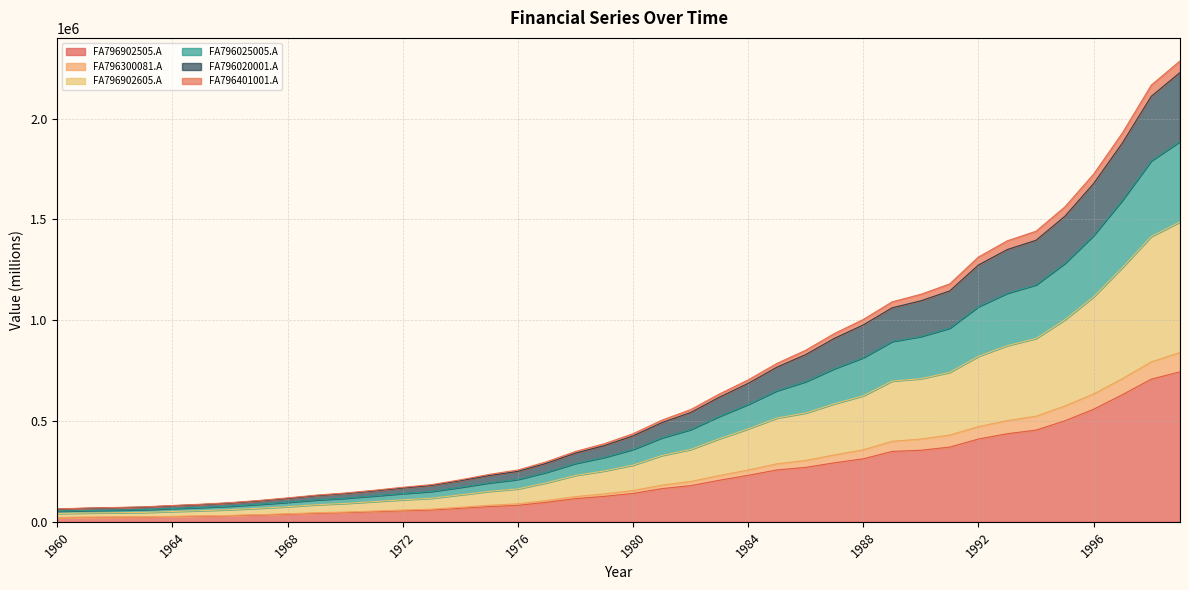

Reading right to left, list all the values displayed in this chart.

FA796902505.A: 1999=743801	1998=707516	1997=630764	1996=558192	1995=500959	1994=454840	1993=436891	1992=410561	1991=370697	1990=354923	1989=349116	1988=312549	1987=292790	1986=269906	1985=257387	1984=230521	1983=206138	1982=179399	1981=164480	1980=140616	1979=126160	1978=115084	1977=96868	1976=81743	1975=75412	1974=66843	1973=58470	1972=54635	1971=50077	1970=45569	1969=42371	1968=37594	1967=33625	1966=30126	1965=27687	1964=25569	1963=23278	1962=22536	1961=21815	1960=20652
FA796300081.A: 1999=2285962	1998=2165688	1997=1929020	1996=1724532	1995=1561688	1994=1441391	1993=1393710	1992=1313616	1991=1179818	1990=1128704	1989=1090958	1988=1003792	1987=934349	1986=850990	1985=785789	1984=703852	1983=633949	1982=556389	1981=504040	1980=436862	1979=387228	1978=348775	1977=298062	1976=256852	1975=235182	1974=208224	1973=184414	1972=171204	1971=156298	1970=142828	1969=132385	1968=118518	1967=105798	1966=95016	1965=87330	1964=80936	1963=74219	1962=71043	1961=68220	1960=64097
FA796902605.A: 1999=1487602	1998=1415032	1997=1261528	1996=1116384	1995=1001918	1994=909681	1993=873782	1992=821122	1991=741394	1990=709846	1989=698232	1988=625098	1987=585581	1986=539812	1985=514775	1984=461042	1983=412277	1982=358797	1981=328960	1980=281232	1979=252320	1978=230167	1977=193736	1976=163486	1975=150824	1974=133686	1973=116940	1972=109270	1971=100154	1970=91138	1969=84741	1968=75188	1967=67250	1966=60252	1965=55374	1964=51138	1963=46557	1962=45071	1961=43630	1960=41305
FA796025005.A: 1999=2228460	1998=2110075	1997=1879296	1996=1677641	1995=1515385	1994=1396430	1993=1350427	1992=1273838	1991=1145022	1990=1096231	1989=1061423	1988=976605	1987=910357	1986=829538	1985=767200	1984=686737	1983=618097	1982=541911	1981=491782	1980=425835	1979=377765	1978=340417	1977=290320	1976=250172	1975=229358	1974=203943	1973=180462	1972=167606	1971=153304	1970=140149	1969=129985	1968=116276	1967=103732	1966=93196	1965=85747	1964=79515	1963=72910	1962=69876	1961=67210	1960=63149
FA796020001.A: 1999=1886782	1998=1790360	1997=1595274	1996=1420458	1995=1281803	1994=1175536	1993=1133746	1992=1067369	1991=960606	1990=919275	1989=894595	1988=814445	1987=759965	1986=695401	1985=650282	1984=582447	1983=523113	1982=457593	1981=416500	1980=359047	1979=319774	1978=289471	1977=245899	1976=210169	1975=193003	1974=170955	1973=150677	1972=140237	1971=128226	1970=116983	1969=108563	1968=96853	1967=86524	1966=77634	1965=71352	1964=66037	1963=60388	1962=58057	1961=55925	1960=52701
FA796401001.A: 1999=840028	1998=792996	1997=710322	1996=634307	1995=574444	1994=523862	1993=501880	1992=472197	1991=430361	1990=410437	1989=399382	1988=357242	1987=332112	1986=304433	1985=287653	1984=256957	1983=229471	1982=199922	1981=181894	1980=155205	1979=138211	1978=125214	1977=105701	1976=89374	1975=82031	1974=72241	1973=62931	1972=58477	1971=53499	1970=48583	1969=45007	1968=39866	1967=35611	1966=31912	1965=29294	1964=27003	1963=24620	1962=23811	1961=23035	1960=21834